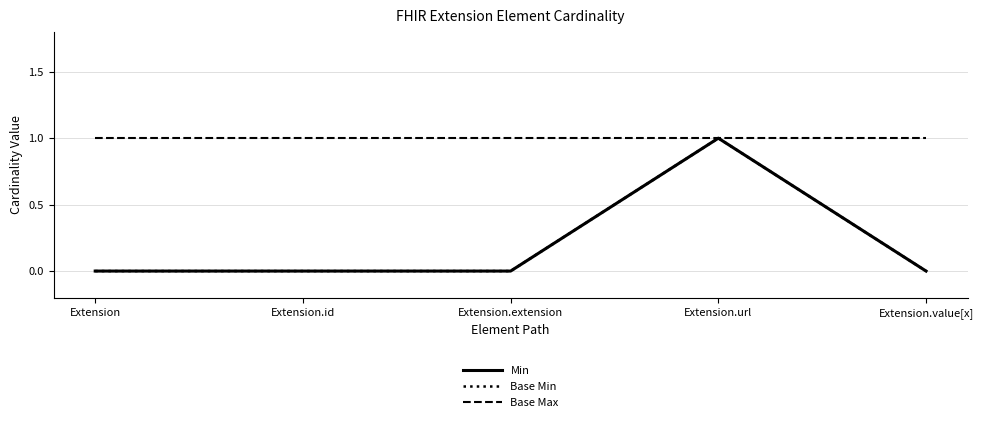

Which label corresponds to the largest value in the chart?

Extension.url